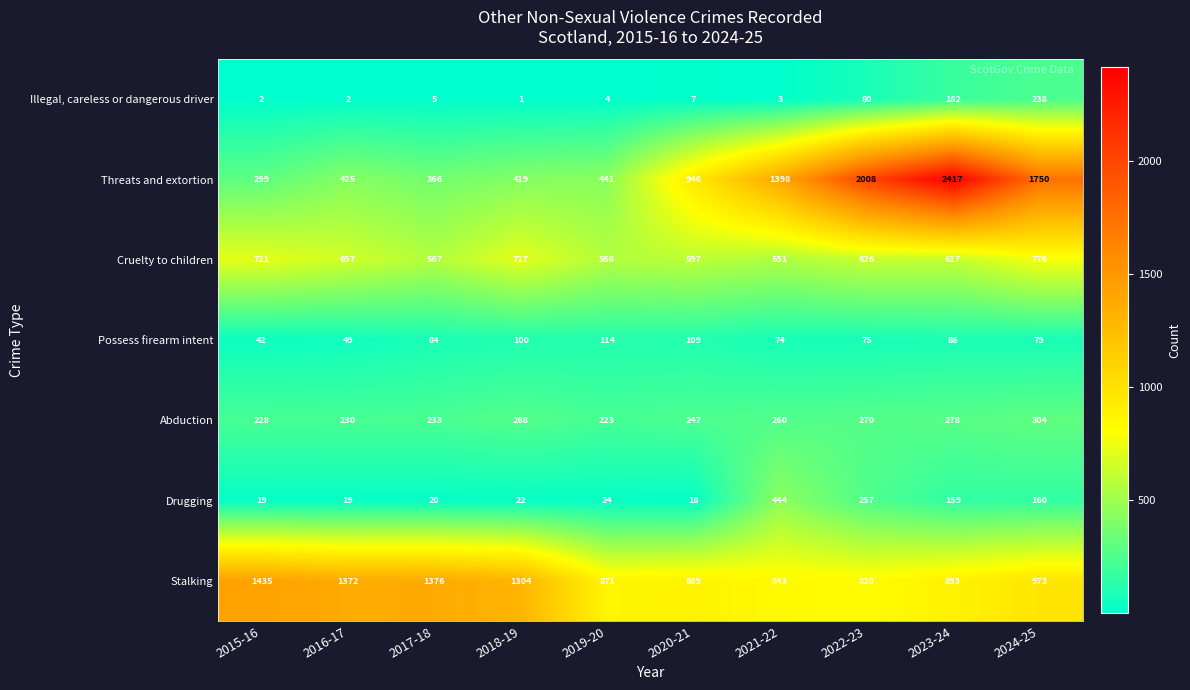

How many categories are shown in the chart?

10